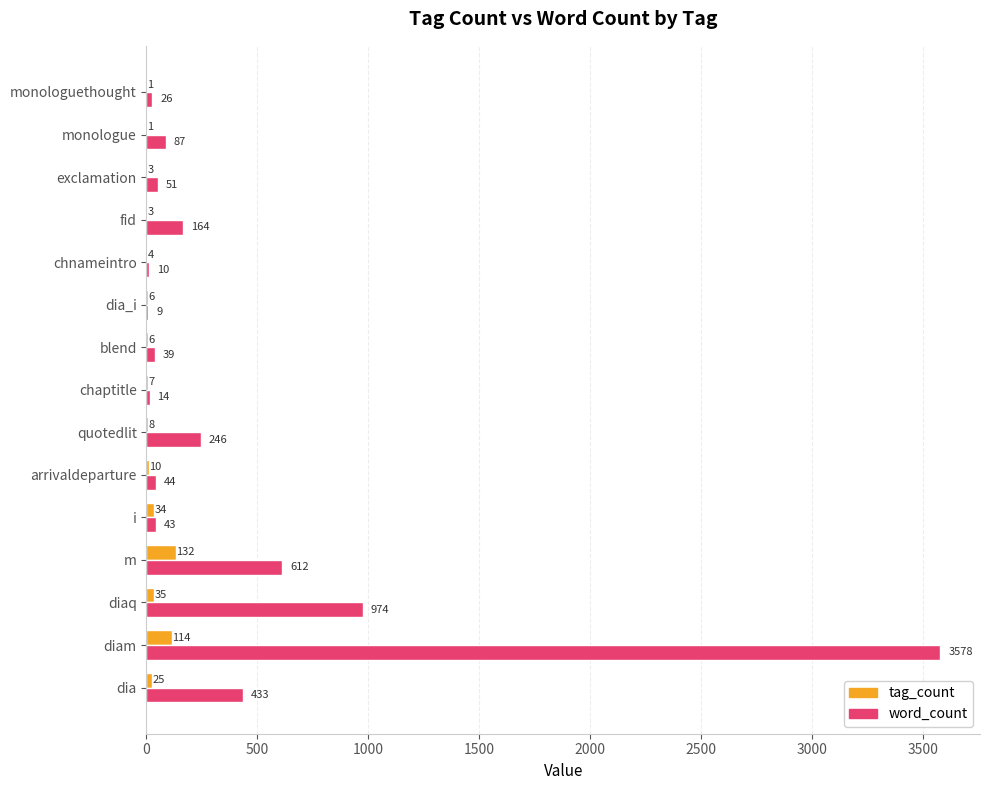

The value of word_count at monologue is 87. True or false?

True